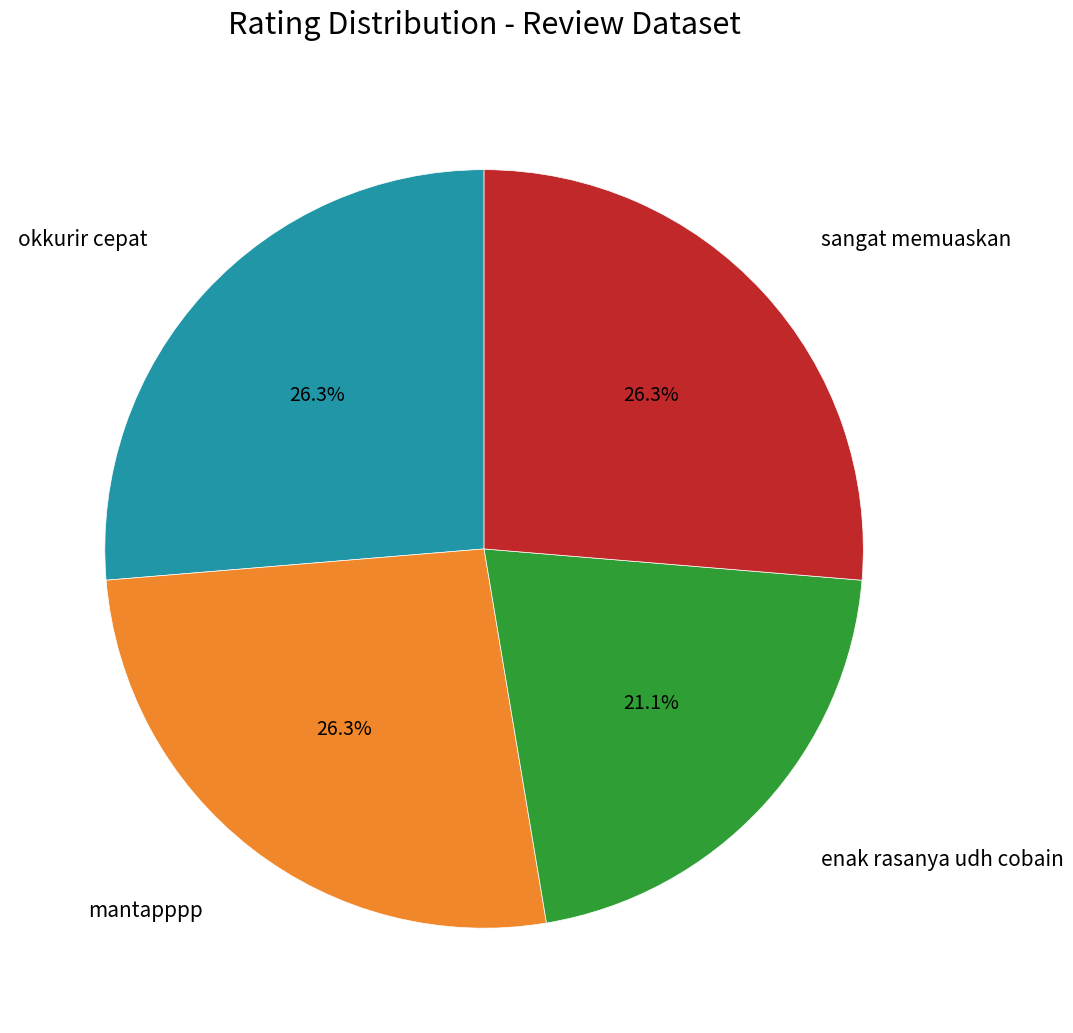

What percentage do okkurir cepat and mantapppp together represent?

52.6%